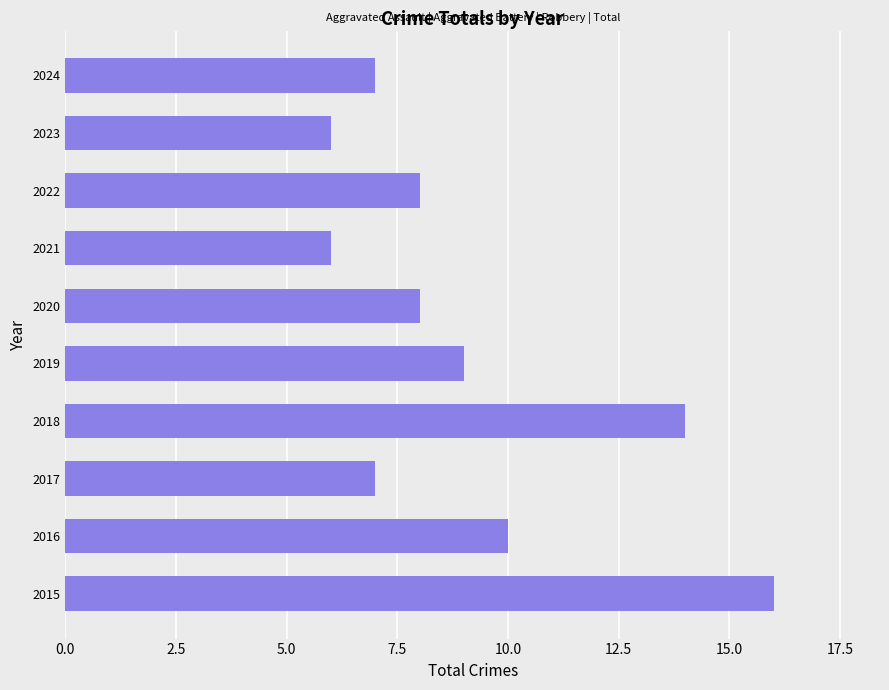

What is the sum of all values?

91